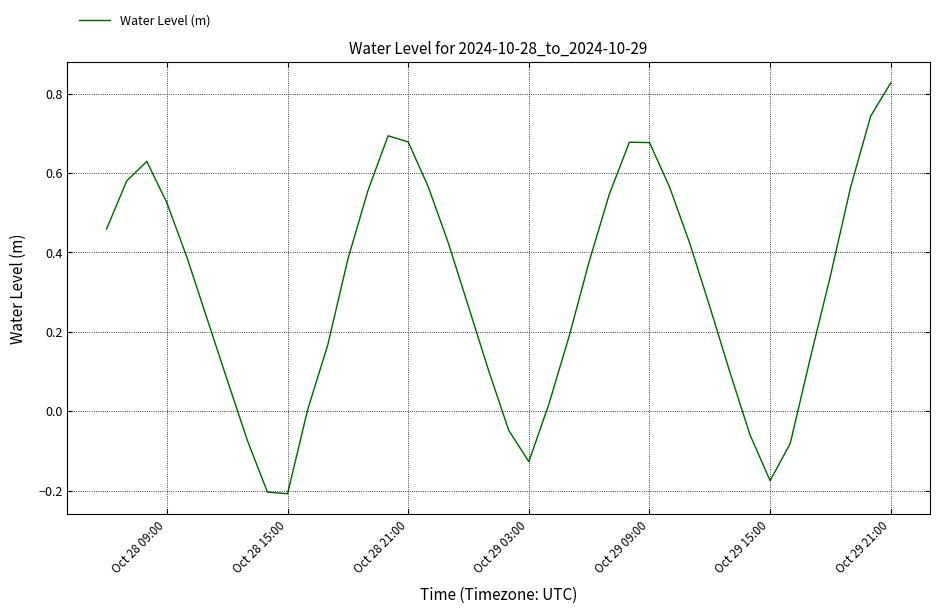

What is the difference between the maximum and minimum values?

1.0